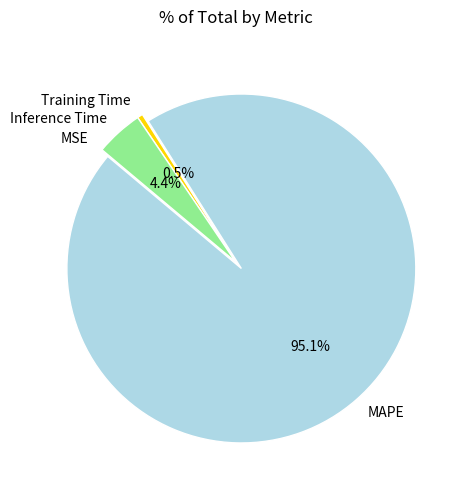

To the nearest percent, what portion does MAPE represent?

95%